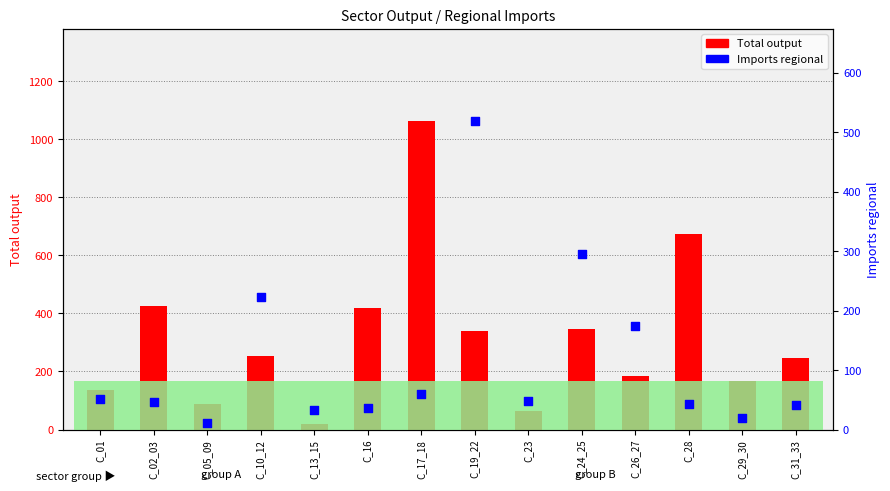

Which series has the largest total across all categories?

Total output